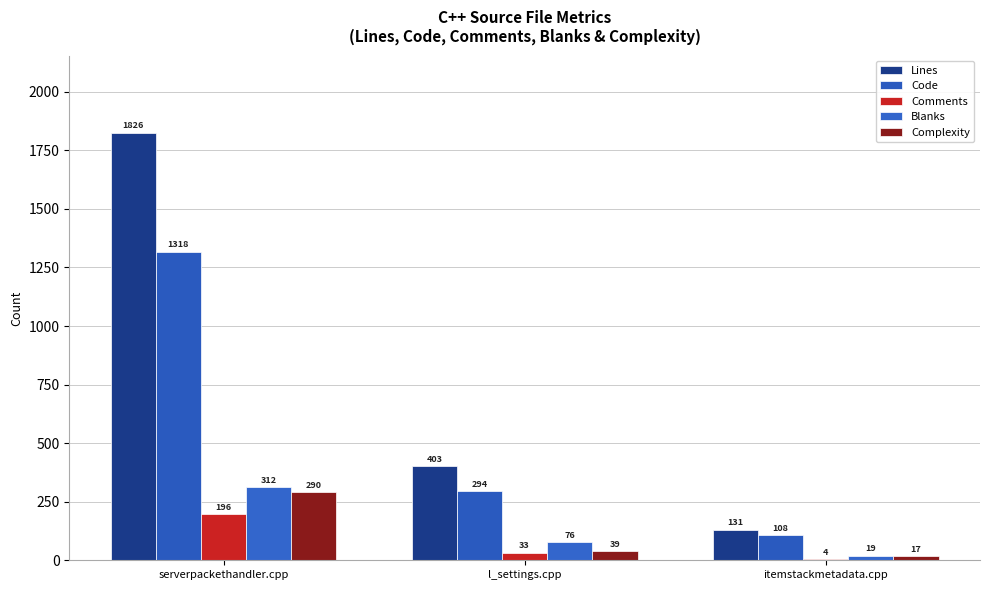

The Complexity series shows 152 at serverpackethandler.cpp. True or false?

False